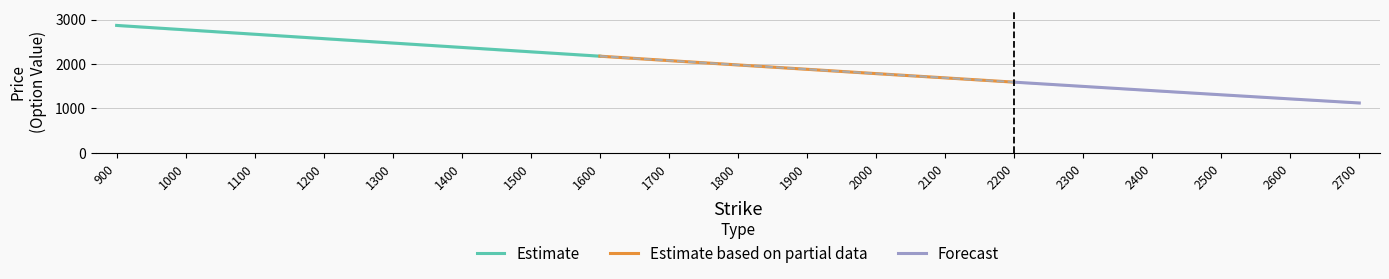

What is the value of the Midpoint point at the 17th from the left?

1308.3